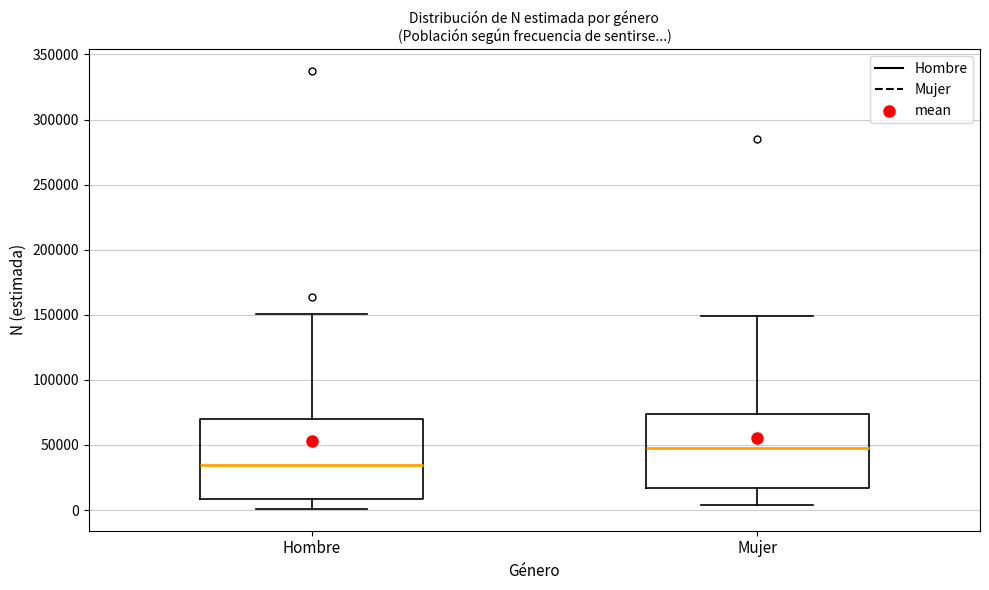

Where does the median line of the box for Mujer sit on the y-axis? The values are not printed on the chart, so give them approximately, as read against the axis.

50000